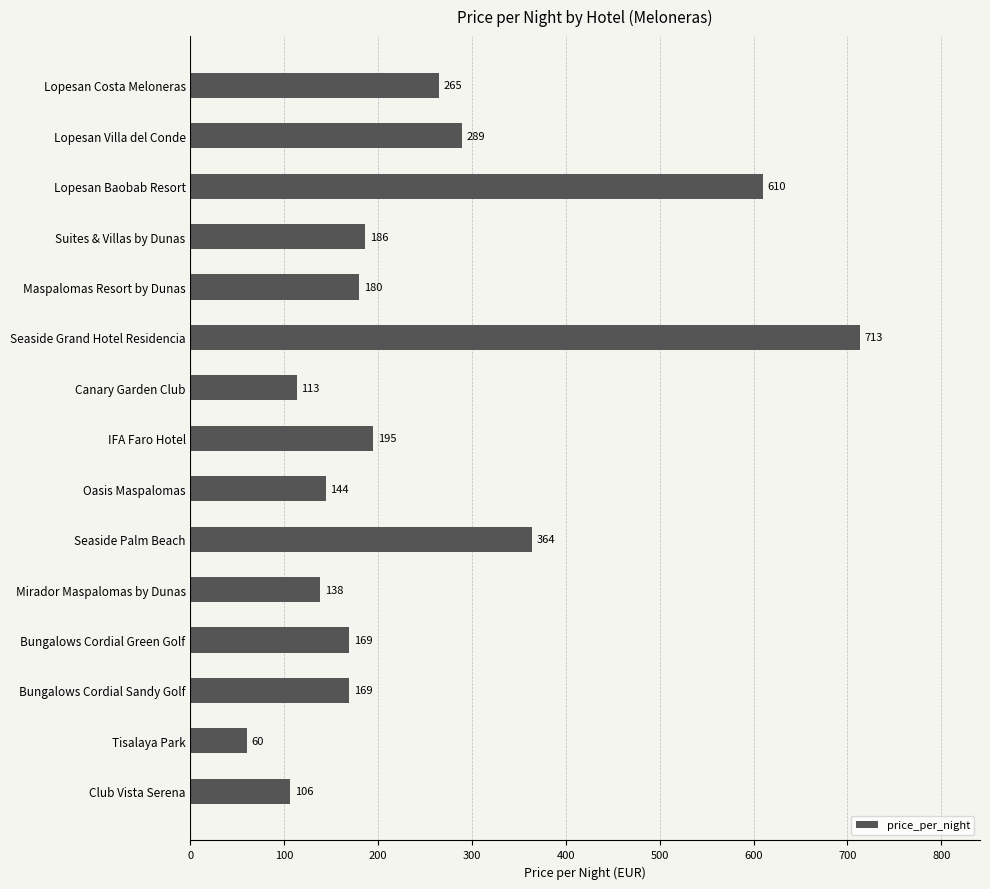

How many bars are there in total?

15